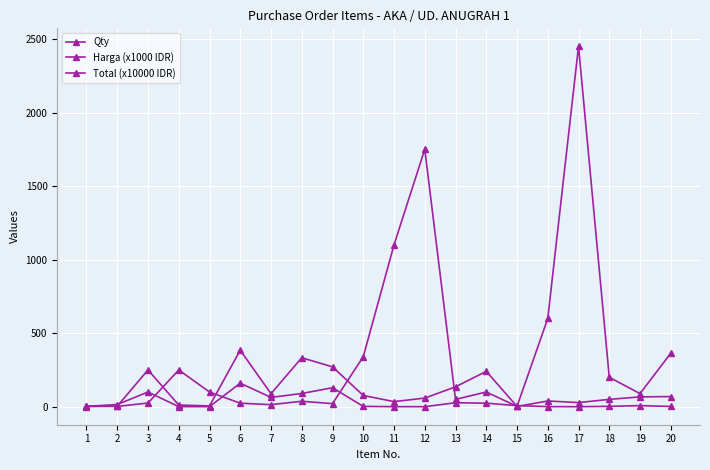

Between 15 and 20, which series saw the biggest shift?

Qty